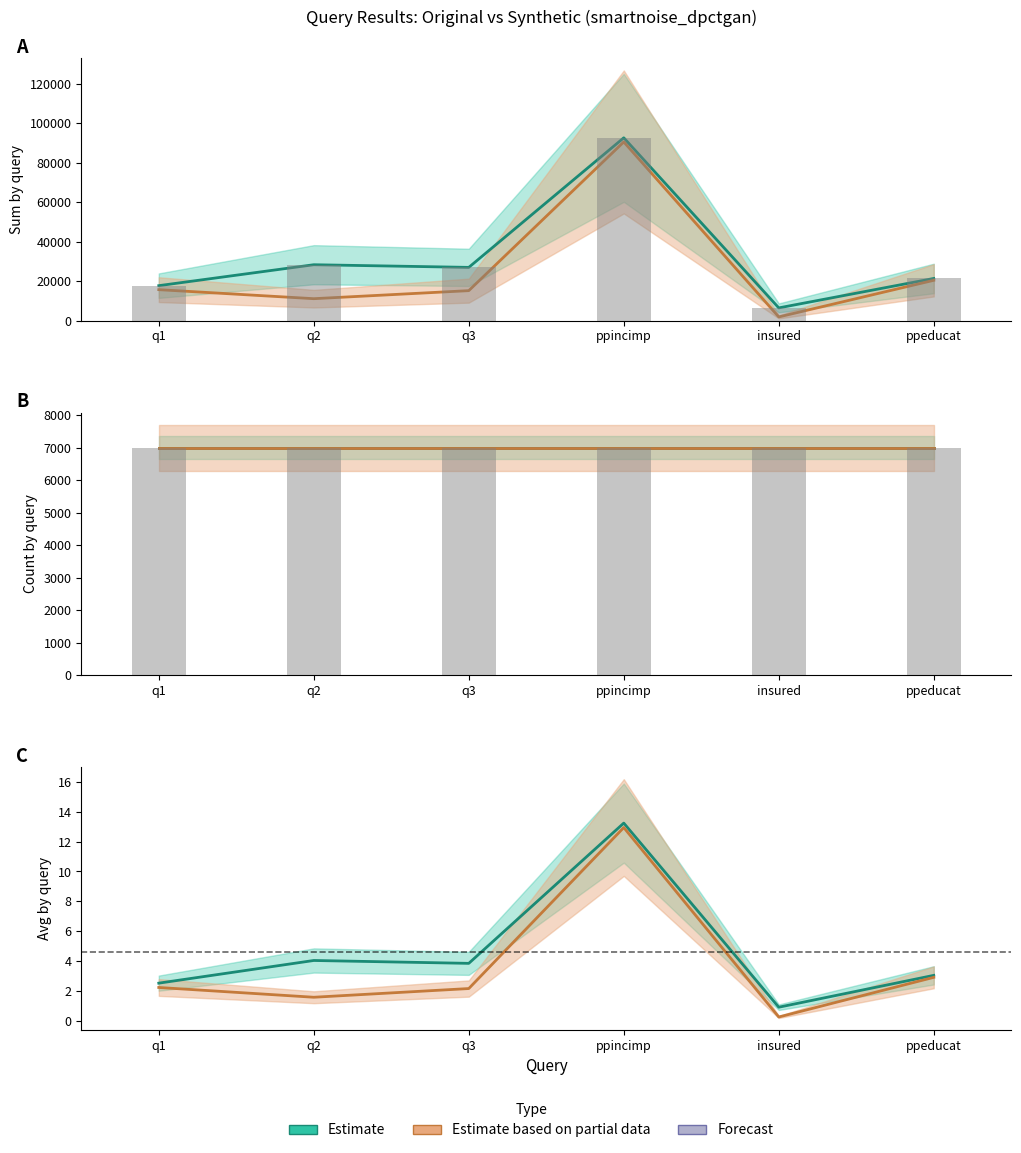

How many data points does each series have?

6